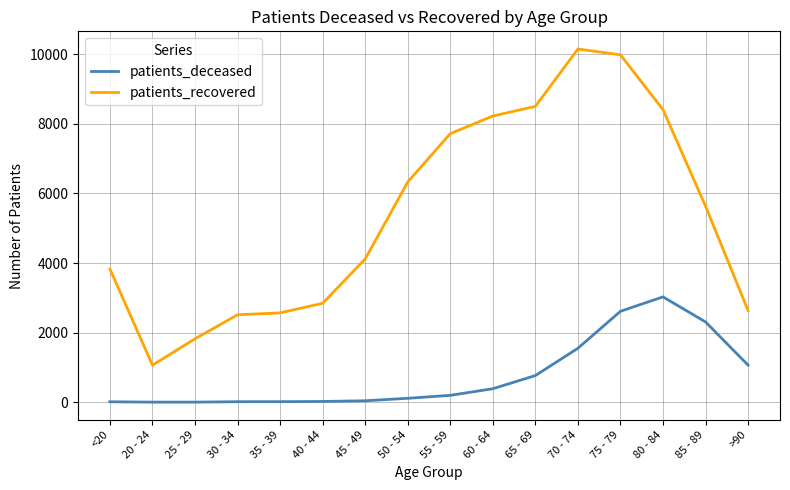

At 35 - 39, list the series in order from largest to smallest.

patients_recovered, patients_deceased